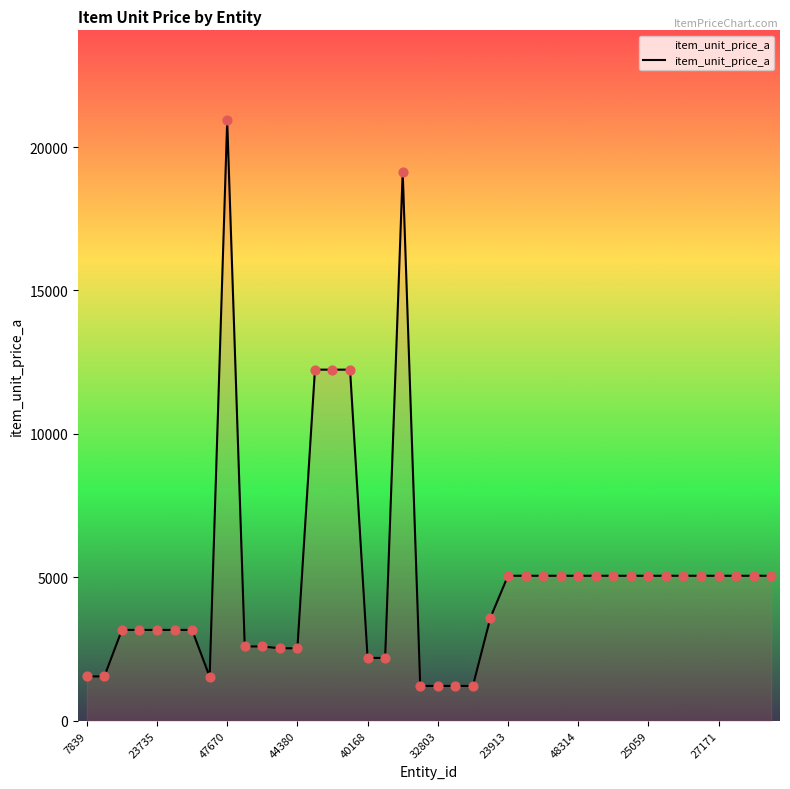

What is the difference between the maximum and minimum values?

19712